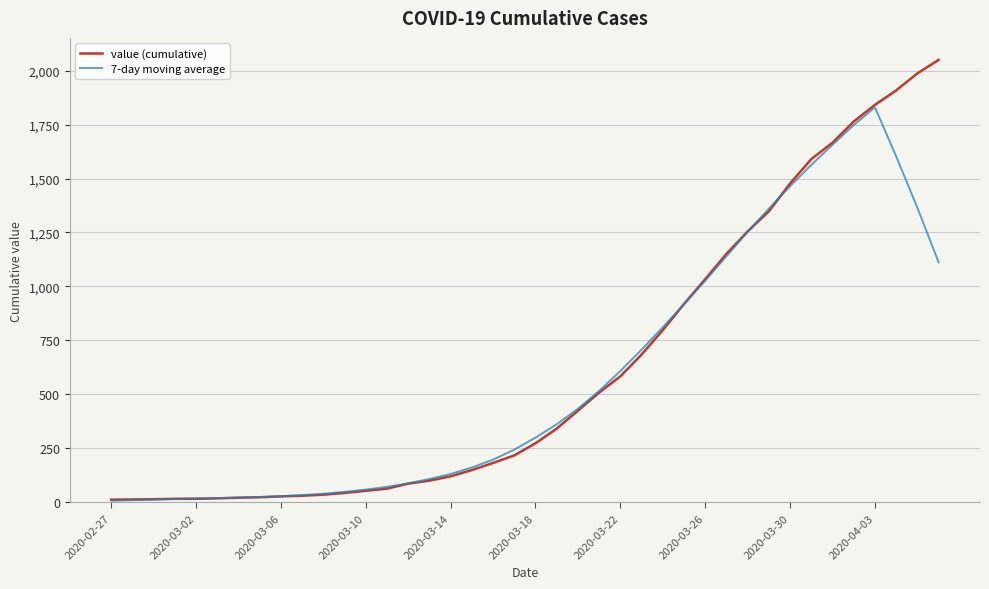

List the series in order of their peak value, lowest first.

7-day moving average, value (cumulative)